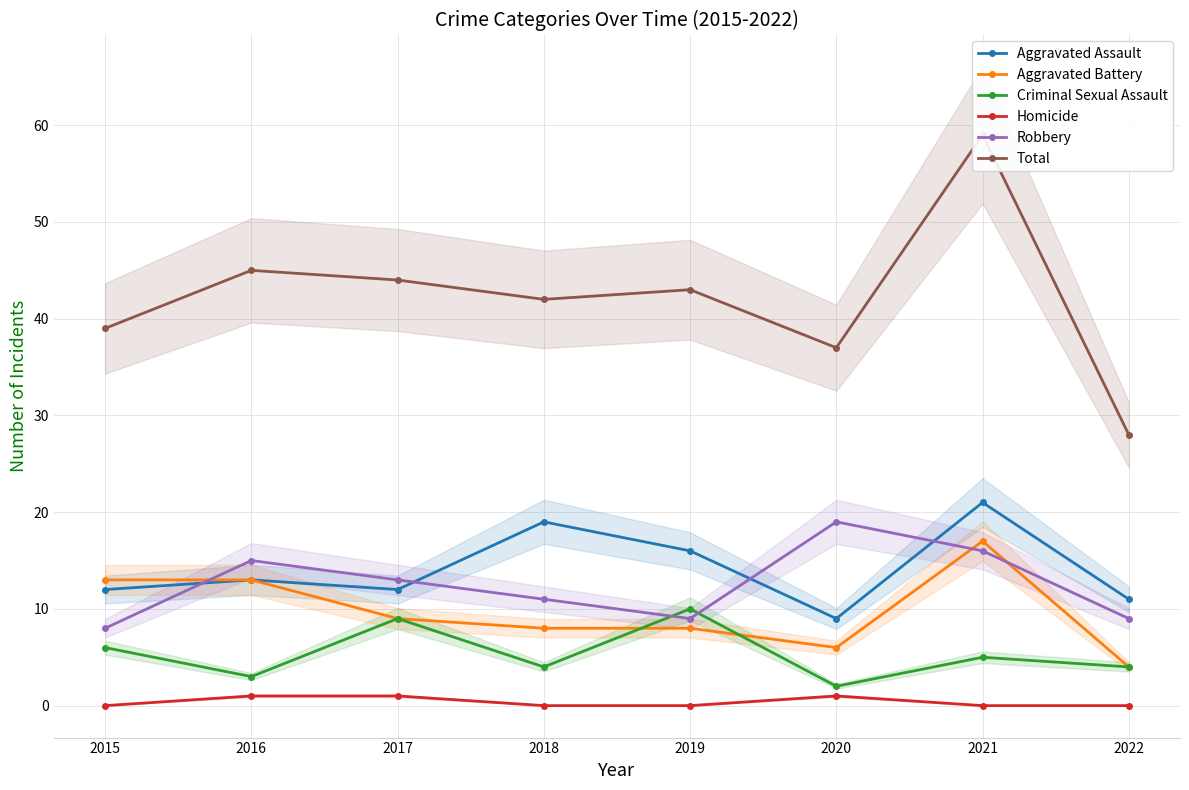

True or false: Aggravated Assault has a value of 12 at 2017.

True